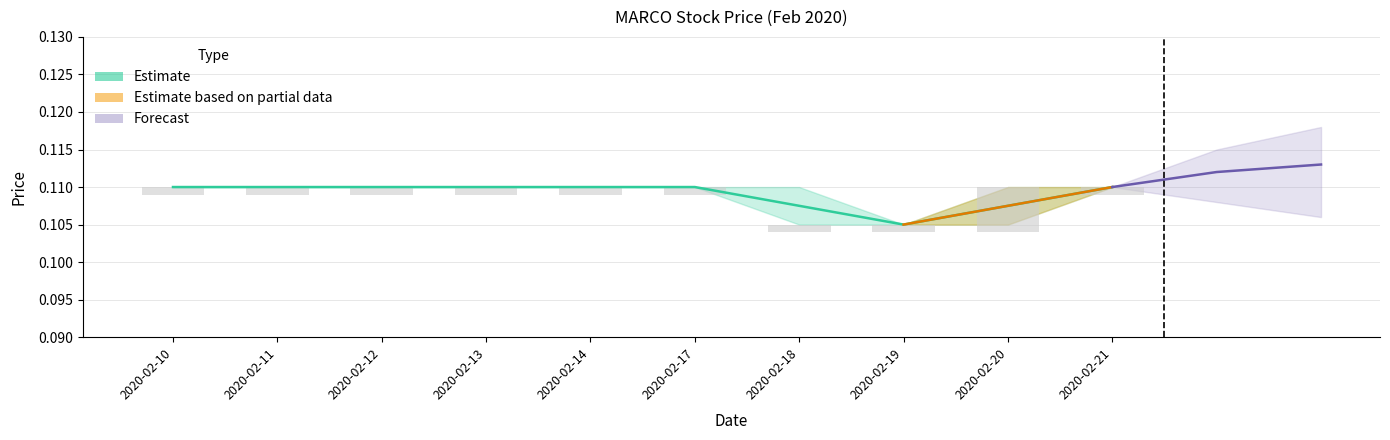

At which category does the chart reach its minimum across all series?

2020-02-19